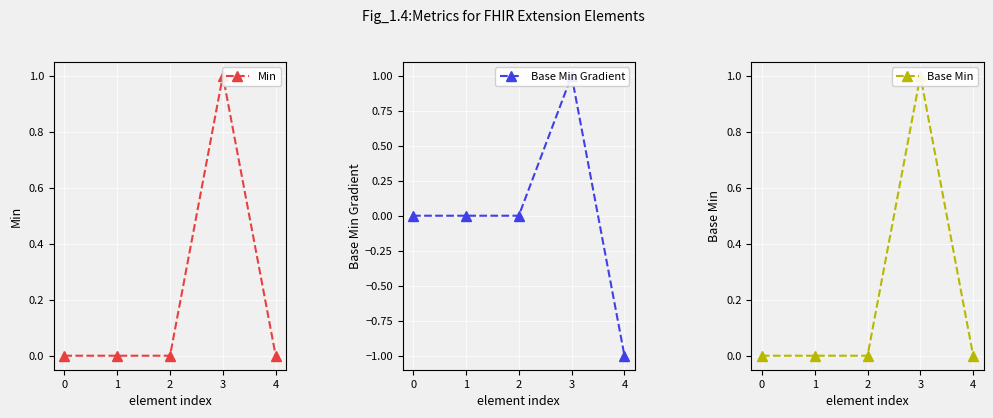

How many series are shown in this chart?

3